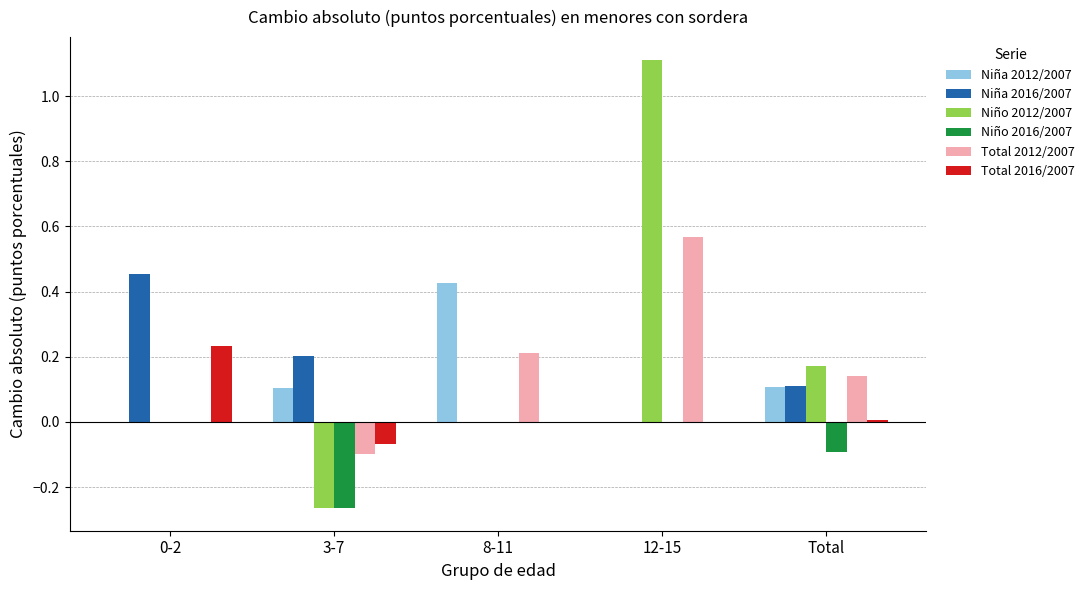

What is the maximum value shown in the chart?

1.1